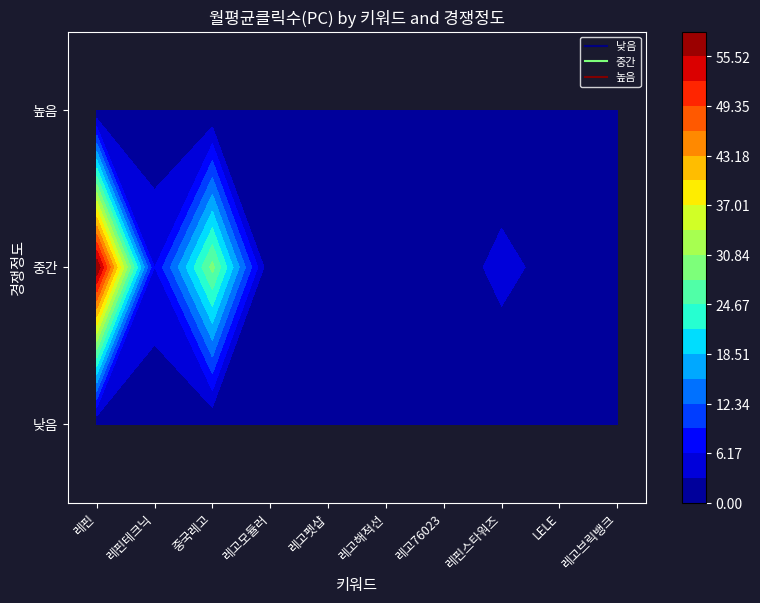

Reading left to right, list all the values displayed in this chart.

낮음: 레핀=0.0	레핀테크닉=0.0	중국레고=0.0	레고모듈러=0.0	레고펫샵=0.0	레고해적선=0.0	레고76023=0.0	레핀스타워즈=0.0	LELE=0.0	레고브릭뱅크=0.0
중간: 레핀=58.6	레핀테크닉=6.1	중국레고=28.8	레고모듈러=0.0	레고펫샵=0.8	레고해적선=0.0	레고76023=0.9	레핀스타워즈=4.1	LELE=1.6	레고브릭뱅크=0.0
높음: 레핀=0.0	레핀테크닉=0.0	중국레고=0.0	레고모듈러=1.5	레고펫샵=0.0	레고해적선=0.9	레고76023=0.0	레핀스타워즈=0.0	LELE=0.0	레고브릭뱅크=1.3